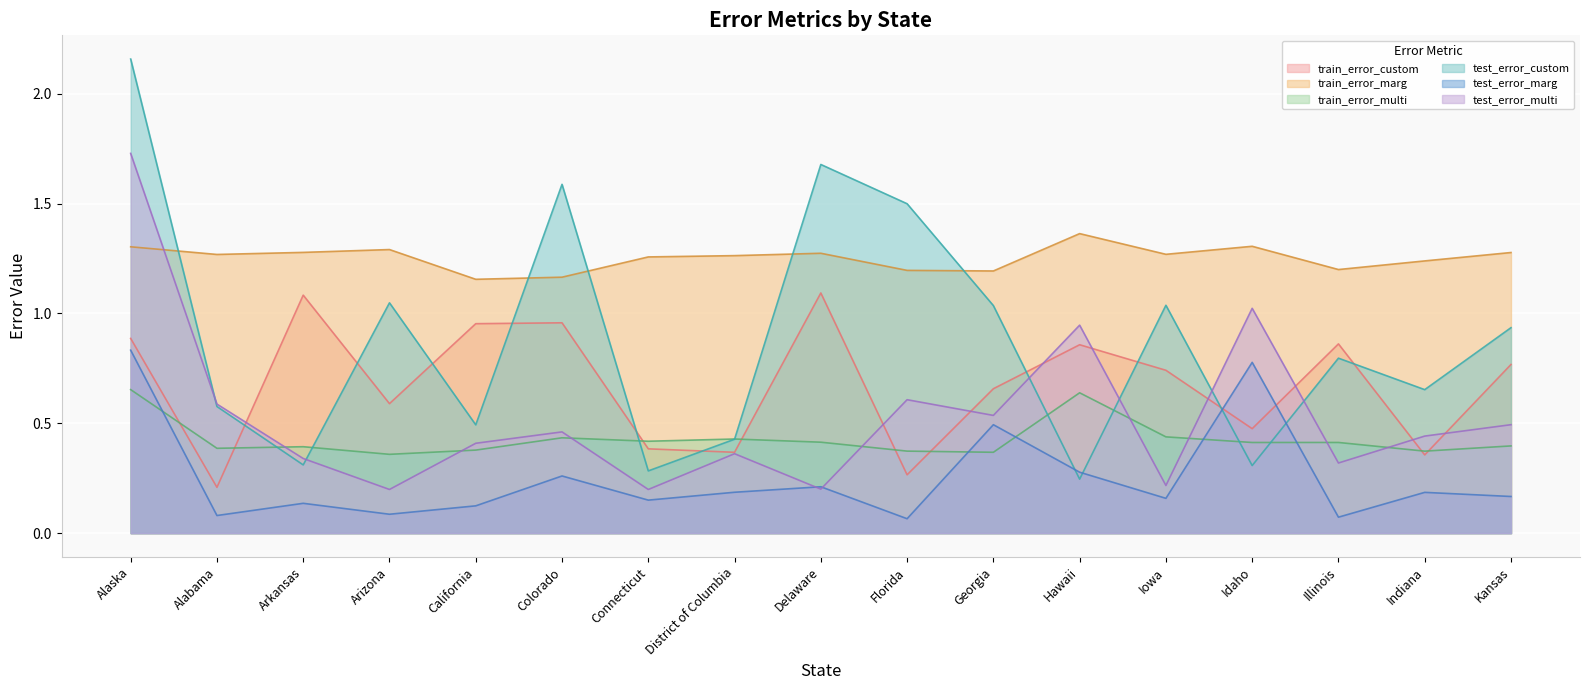

How many times do test_error_multi and train_error_custom cross each other?

9